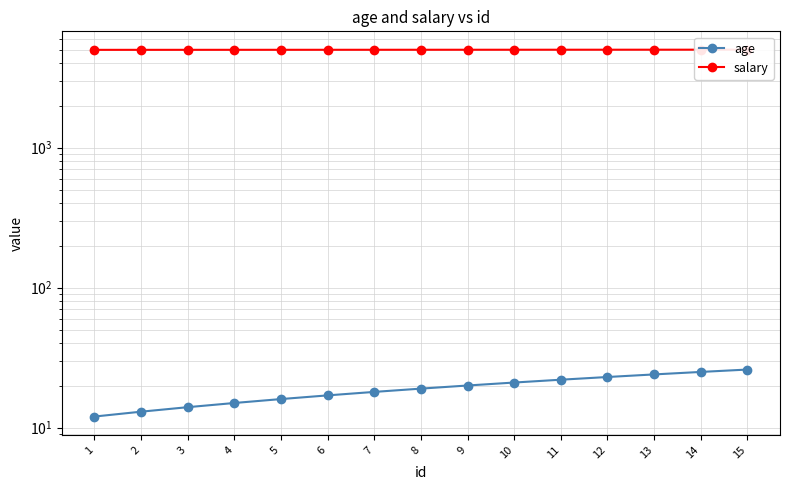

What is the spread (max minus min) of values at 5?

4988.1